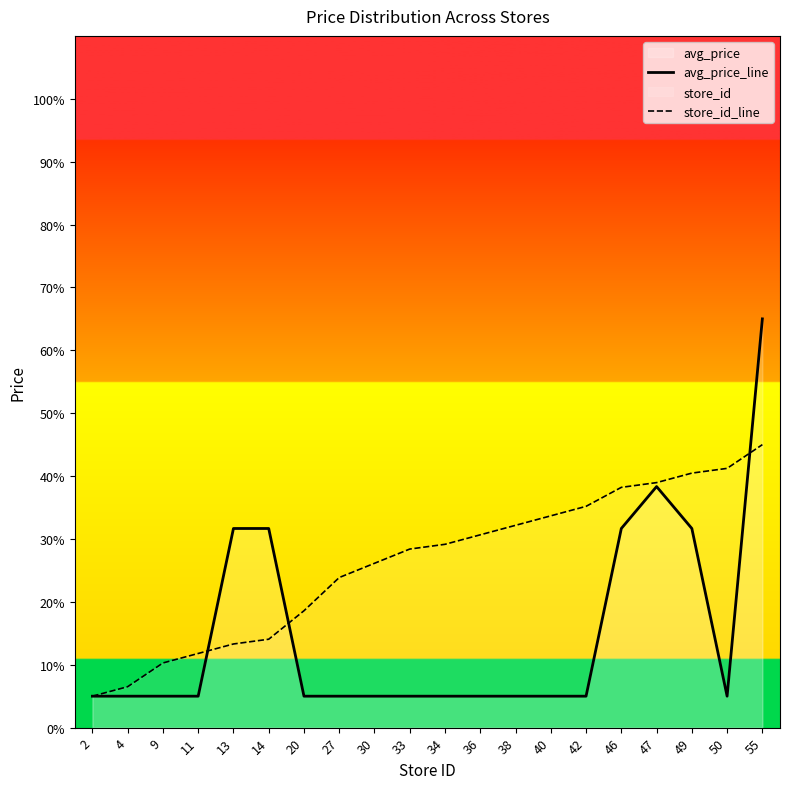

At which category is the sum across all series the highest?

55